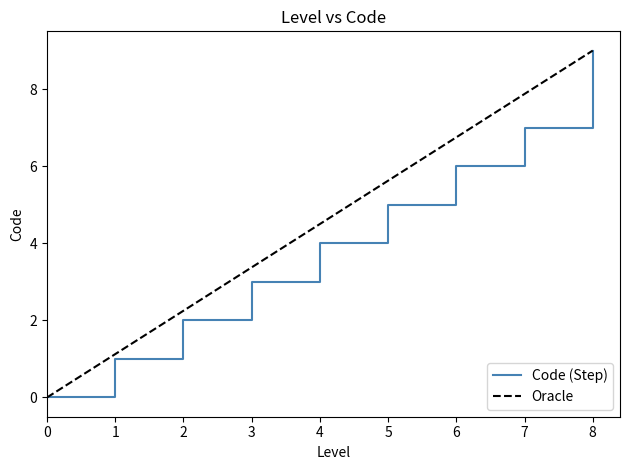

Does the chart display data point markers on the line(s)?

No